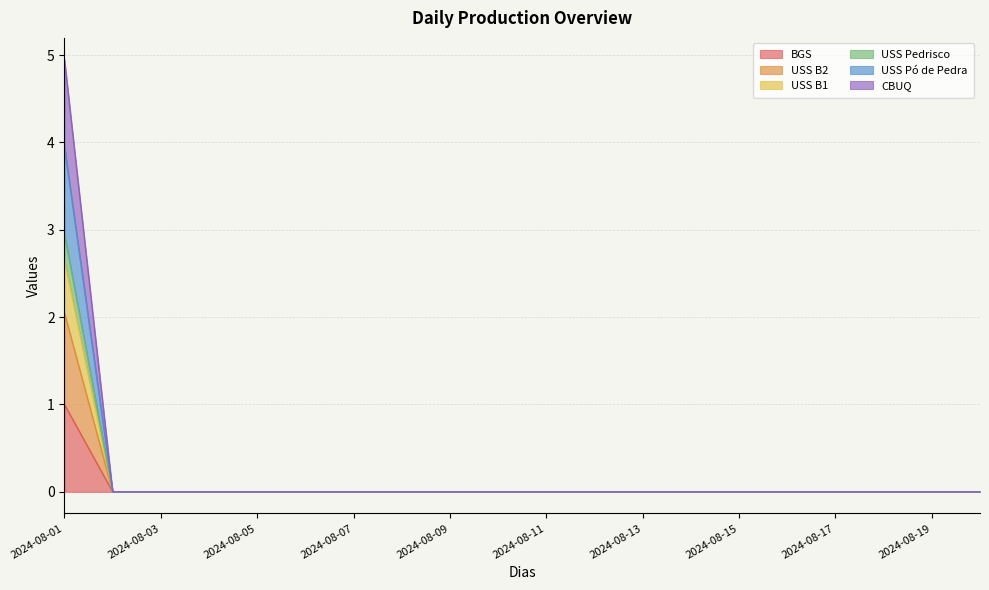

True or false: BGS has a value of -0.4 at 2024-08-03.

False